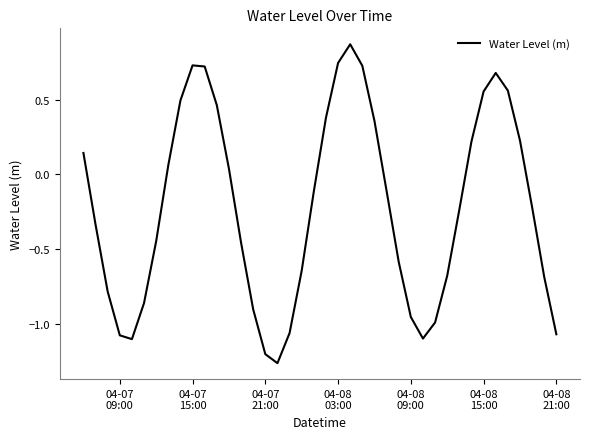

What is the difference between the maximum and minimum values?

2.1